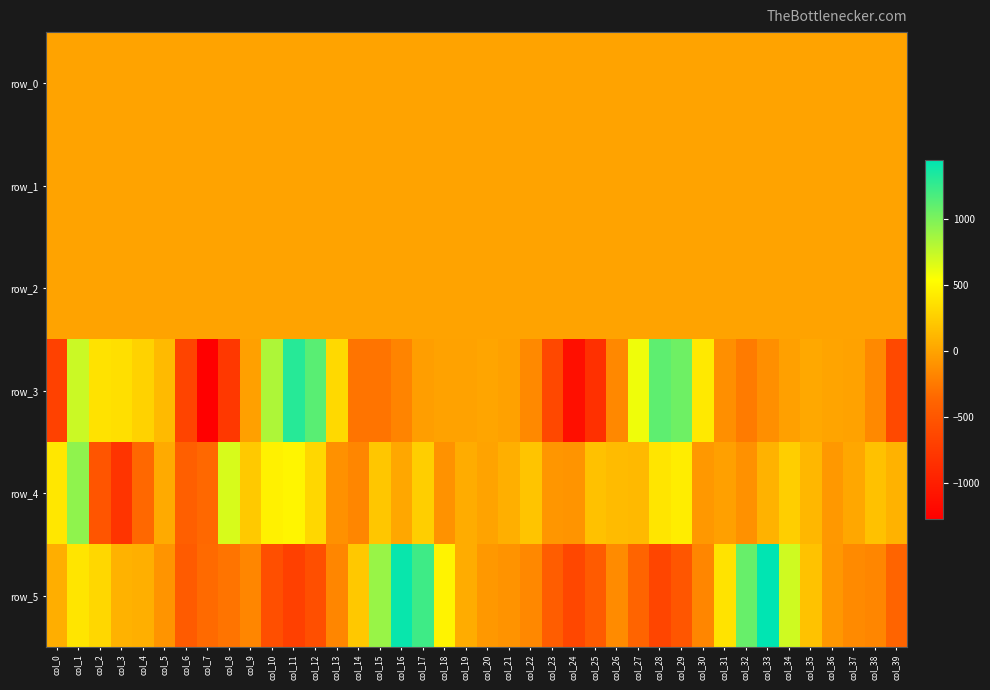

Is it true that row_1 equals -0.2 at col_7?

True